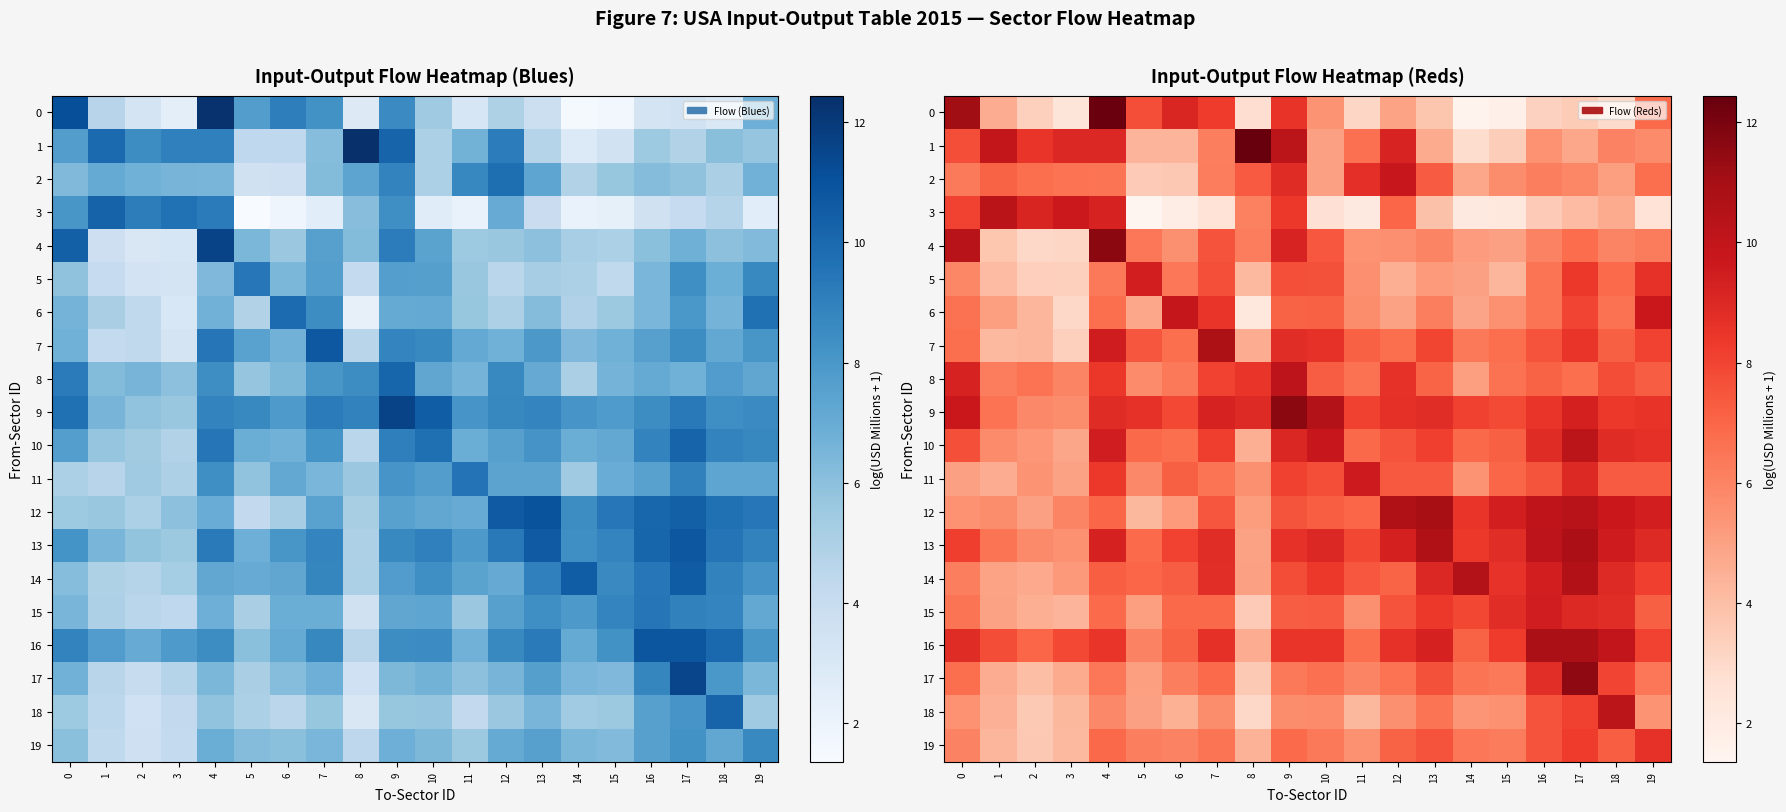

How many distinct data groups are displayed?

20